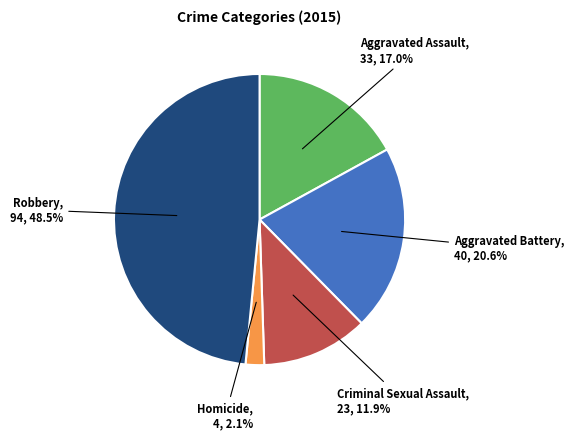

To the nearest percent, what is the average slice percentage?

20%